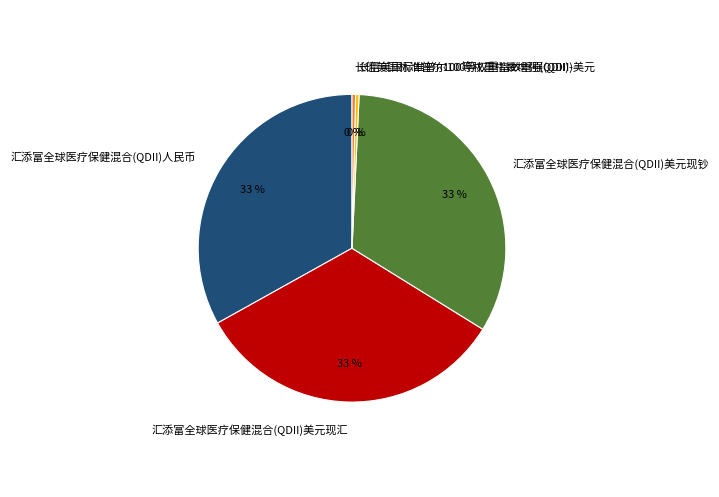

To the nearest percent, what portion does 汇添富全球医疗保健混合(QDII)美元现钞 represent?

33%